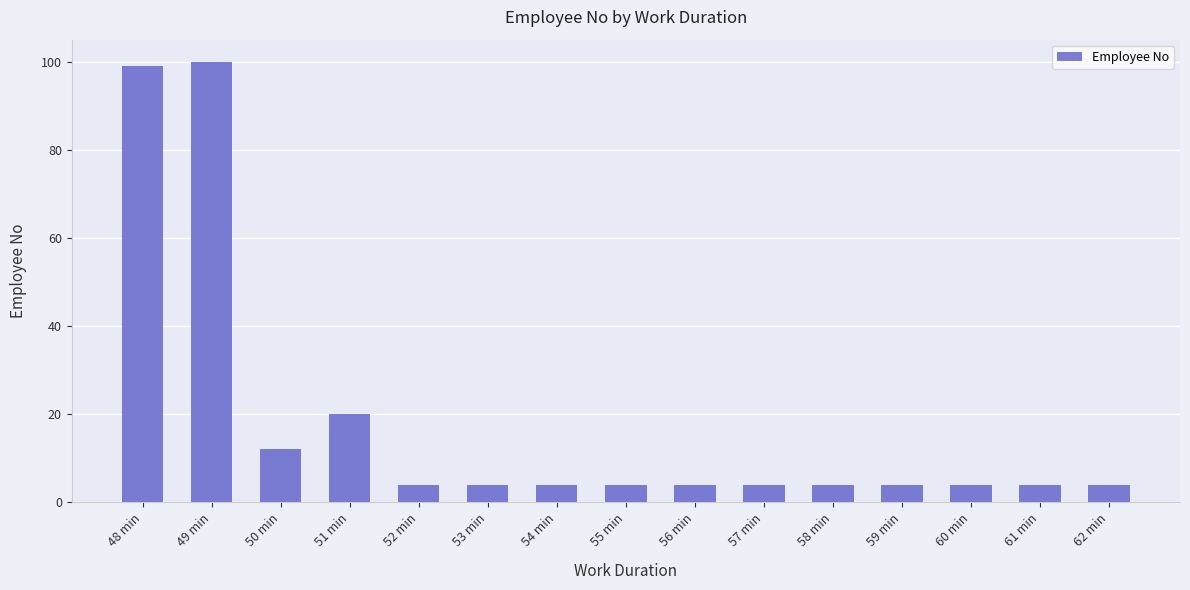

What value does the data have at 62 min?

4